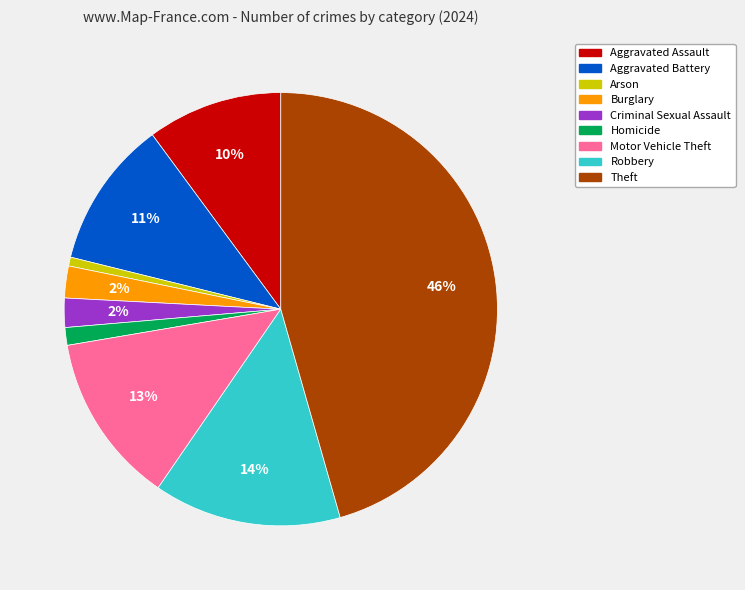

What percentage is the Motor Vehicle Theft slice, to the nearest percent?

13%